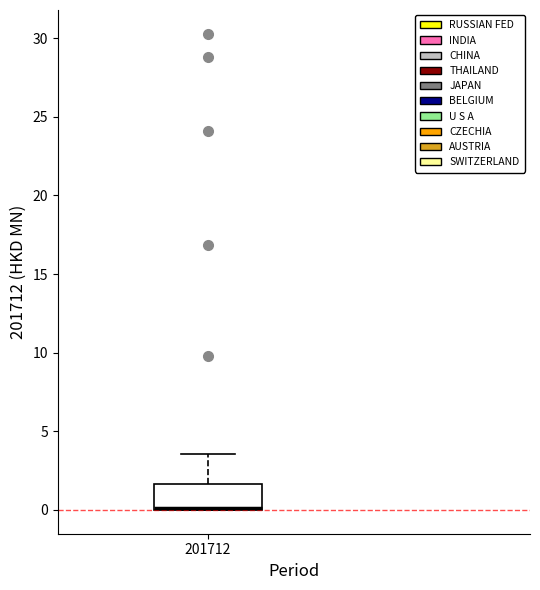

Where is the upper edge of the box at x = 201712 on the y-axis? The values are not printed on the chart, so give them approximately, as read against the axis.

1.5